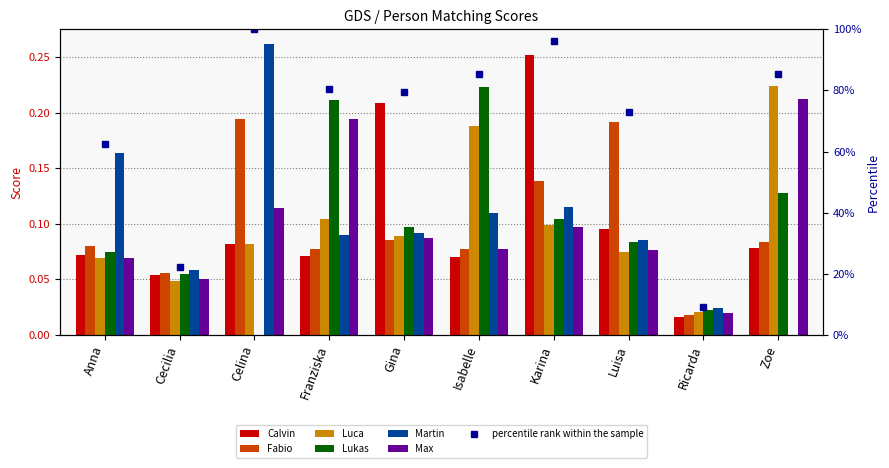

What is the difference between the Martin values at Zoe and Cecilia?

0.1